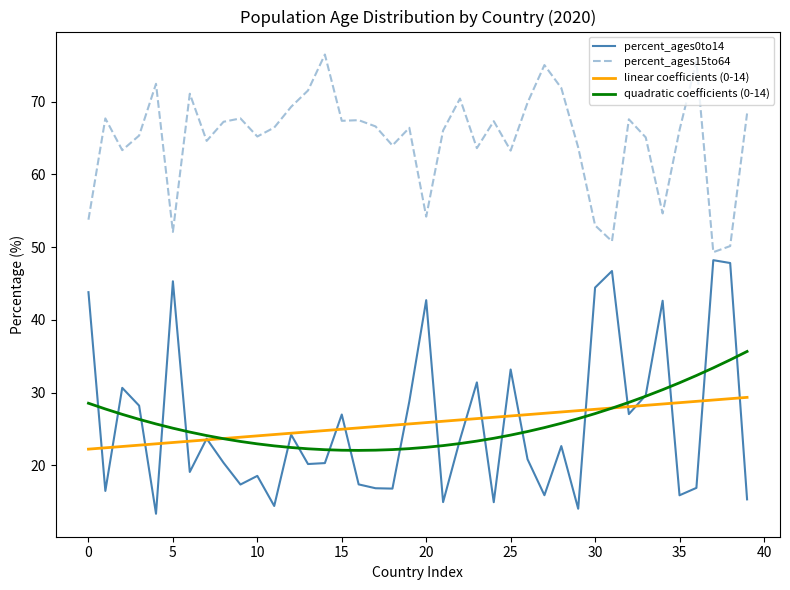

List the series in order of their peak value, lowest first.

linear coefficients (0-14), quadratic coefficients (0-14), percent_ages0to14, percent_ages15to64